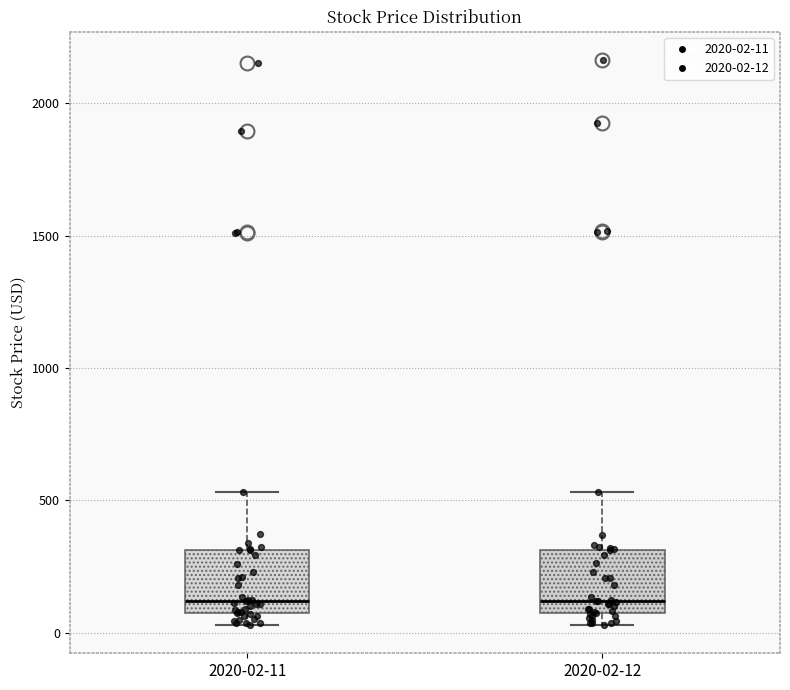

Where does the upper whisker of the box for 2020-02-12 end on the y-axis? The values are not printed on the chart, so give them approximately, as read against the axis.

550